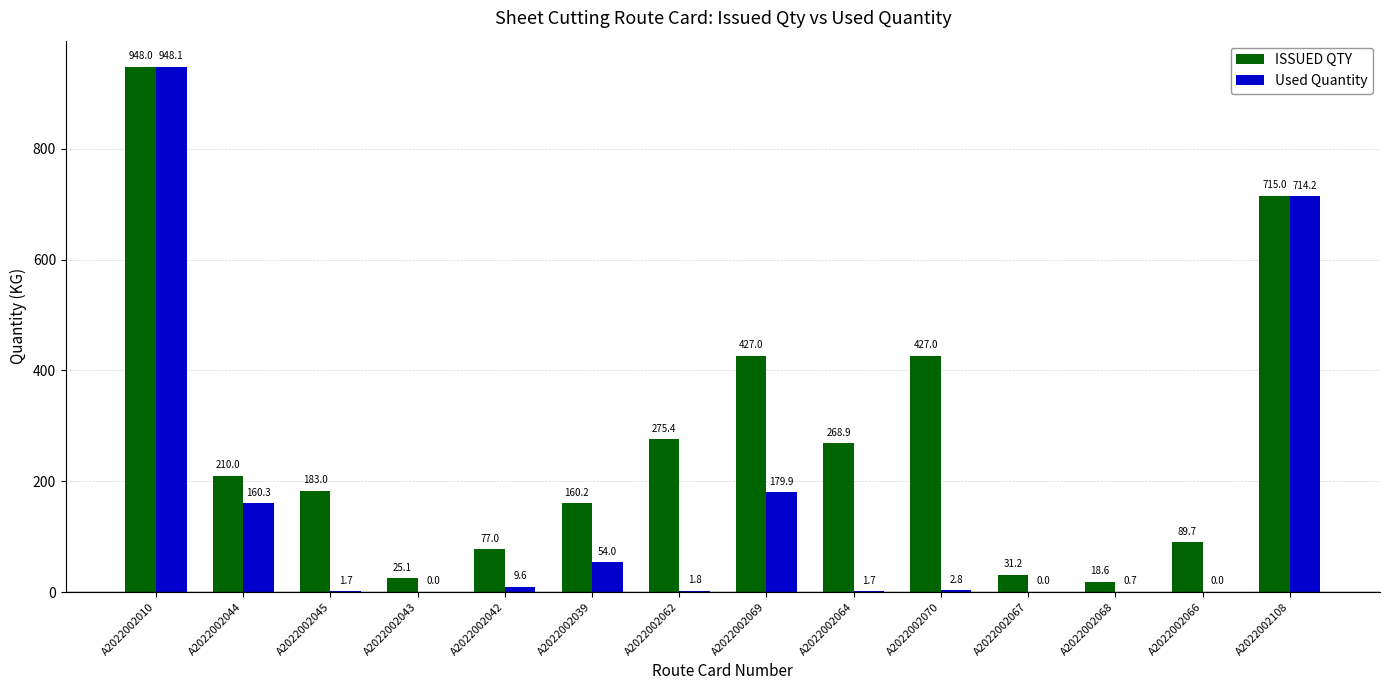

At which label does ISSUED QTY reach its peak?

A2022002010